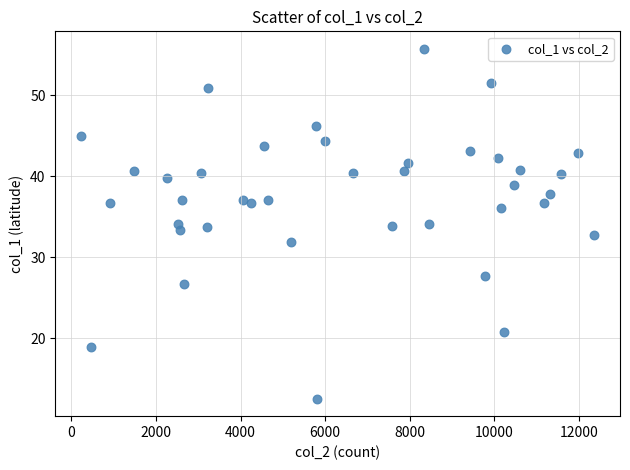

What is the range of Y values (max minus min)?

43.2